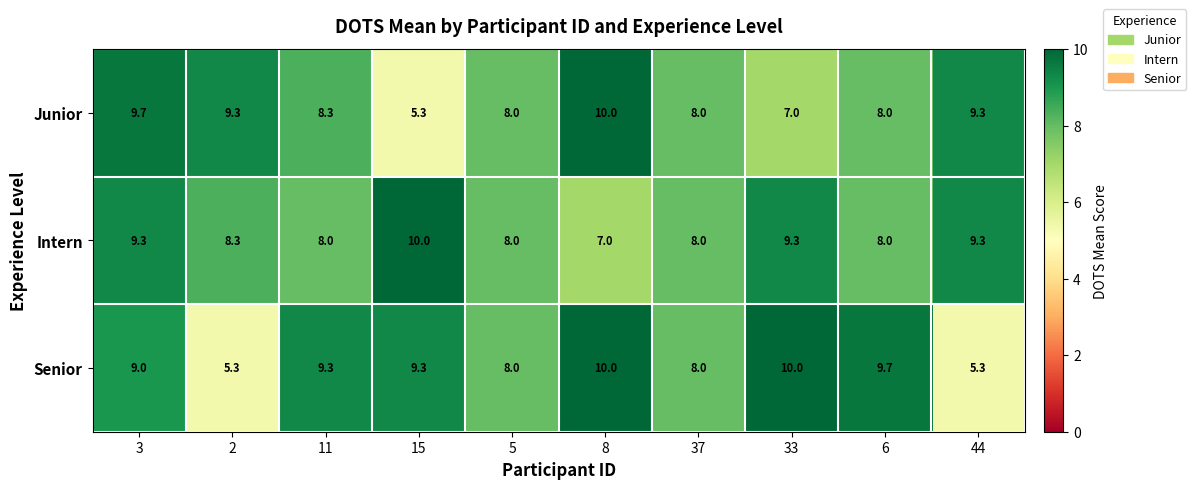

The value of Senior at 15 is 16.5. True or false?

False